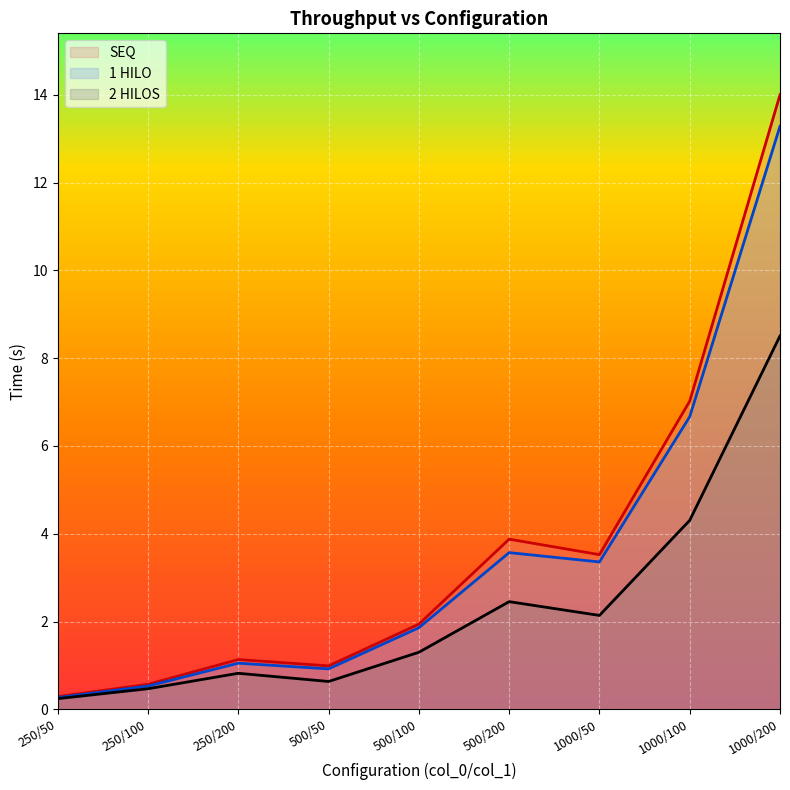

True or false: 1 HILO and 2 HILOS intersect in this chart.

False